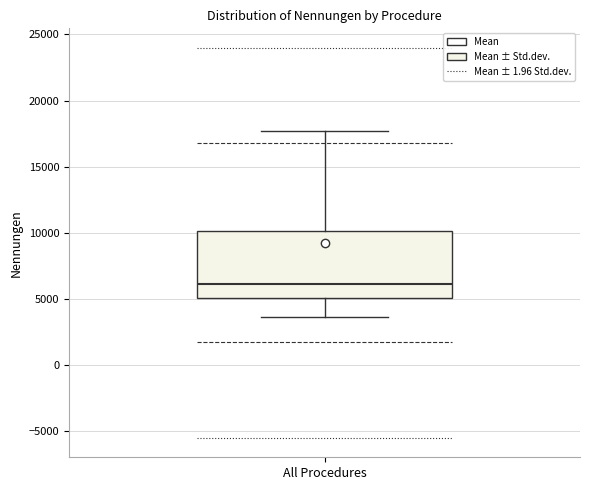

Transcribe this box plot: give where the median line is, the range the box spans, and where the two whiskers end, as read against the y-axis. The values are not printed on the chart, so give them approximately, as read against the axis.

median 6000, box 5000 to 10000, whiskers 3500 to 17500